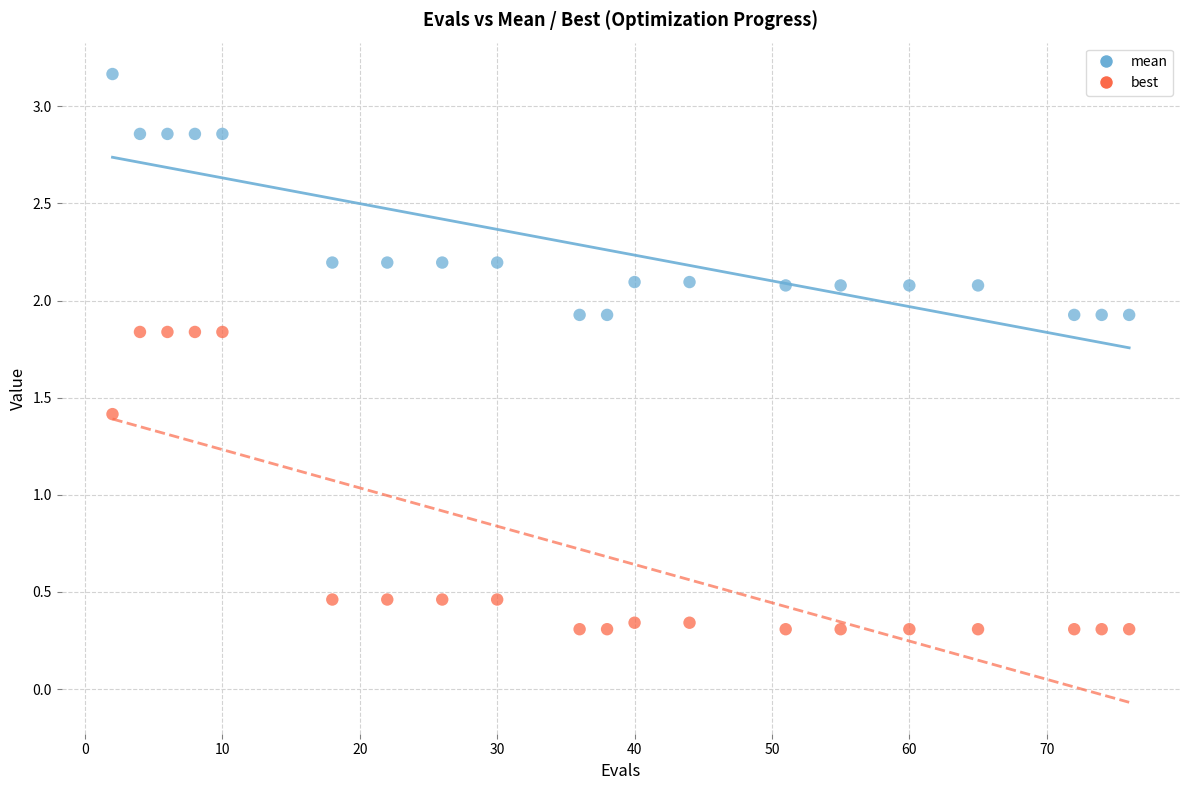

Which series has the widest spread of Y values?

best